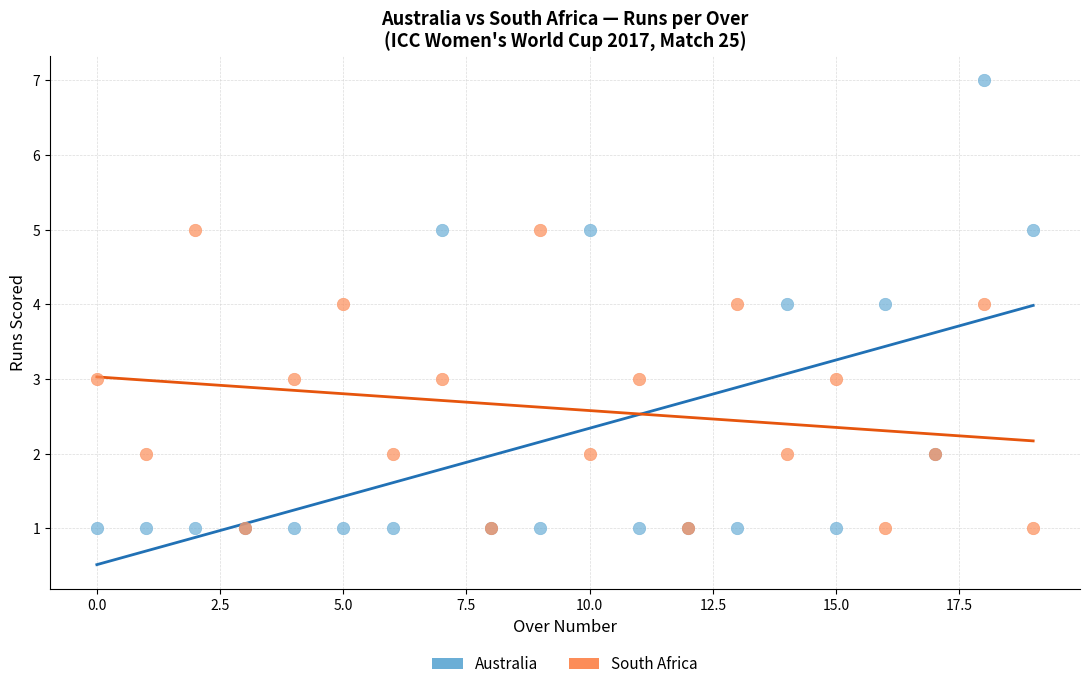

Which series has the widest spread of Y values?

Australia